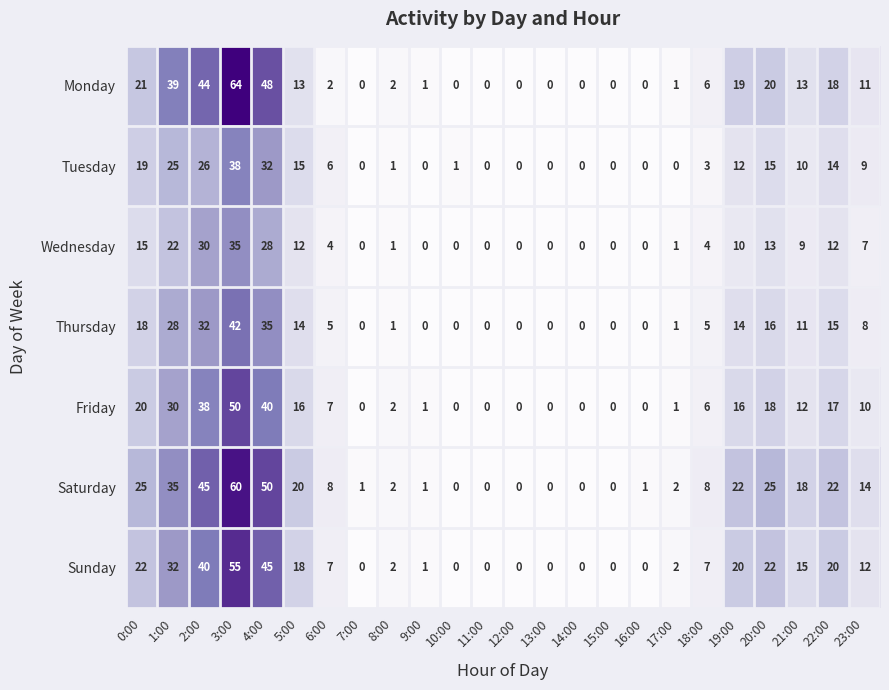

Which series has the largest total across all categories?

Saturday